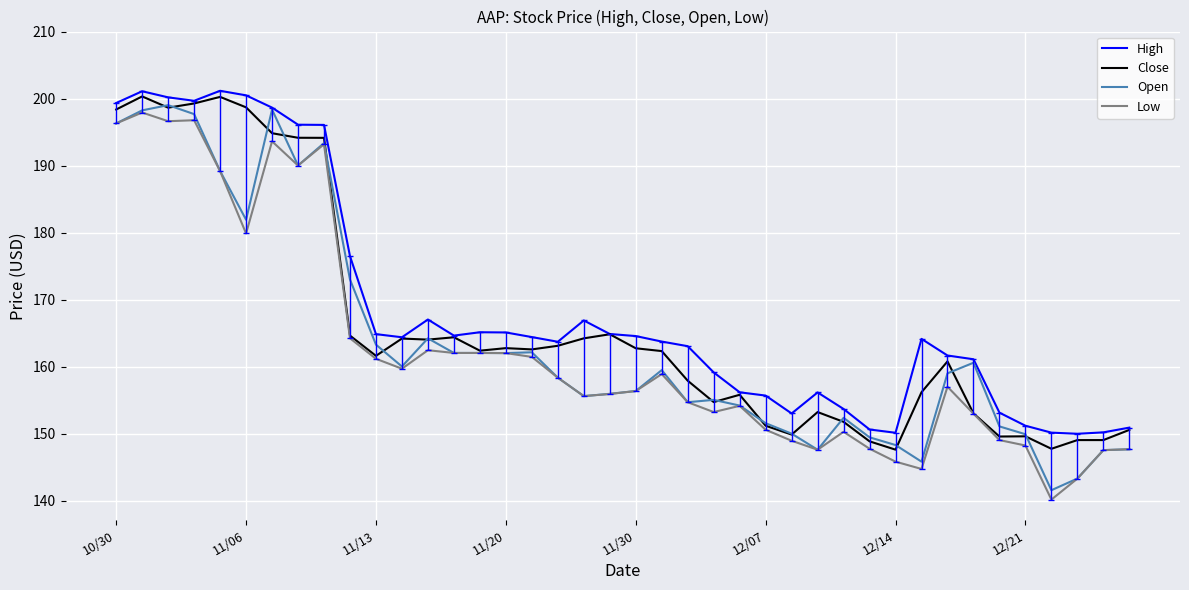

What is the lowest value of the High series?

150.0